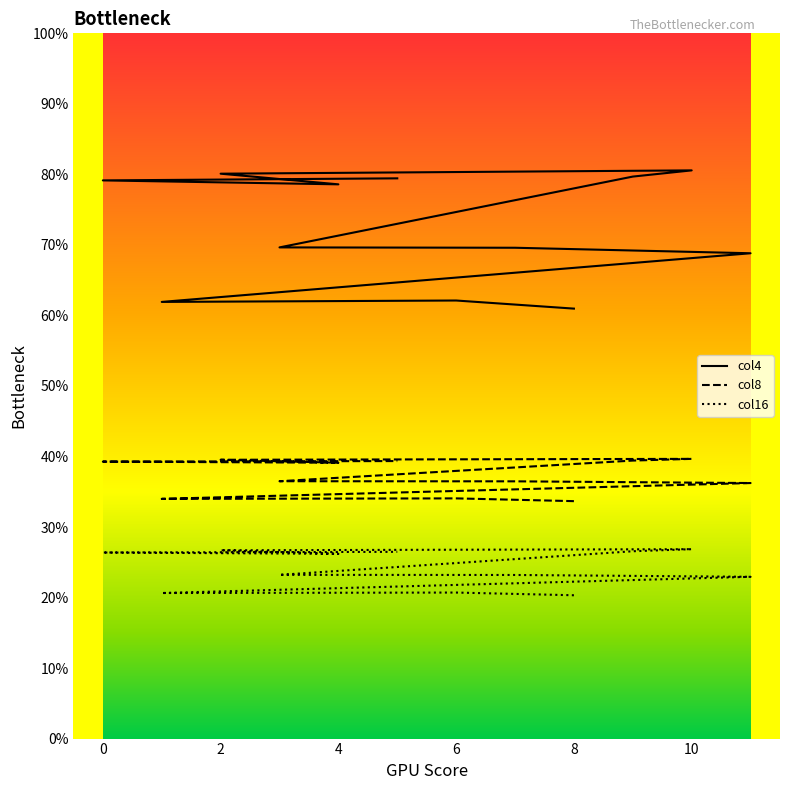

How many series are shown in this chart?

3